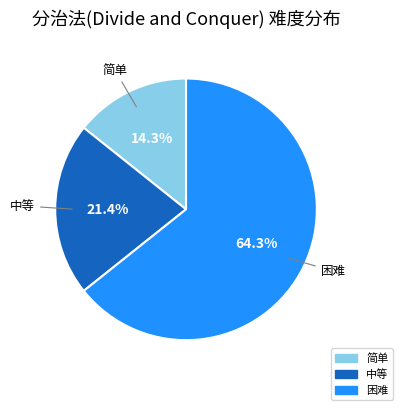

Between 简单 and 困难, which is larger?

困难